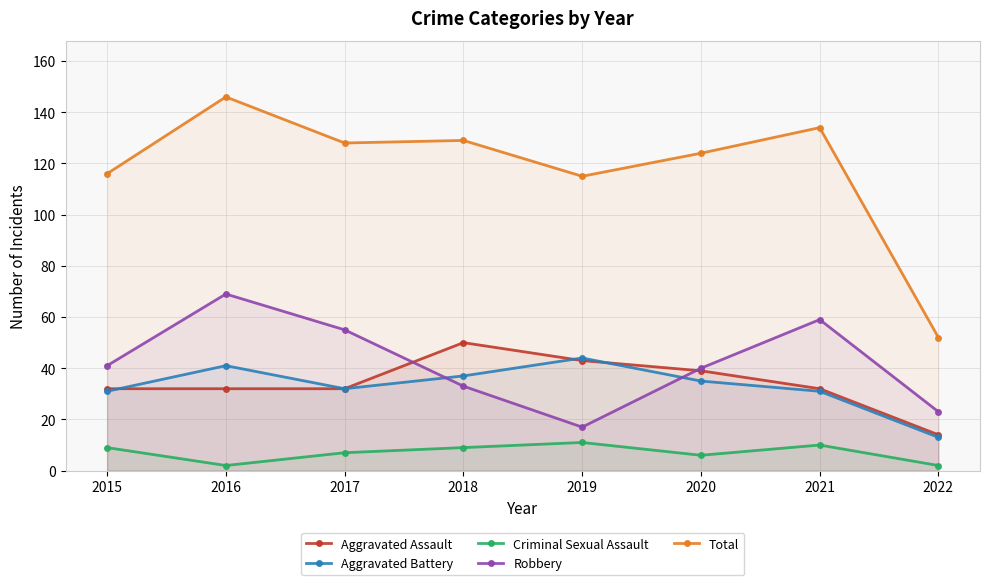

Is it true that Total equals 129 at 2018?

True